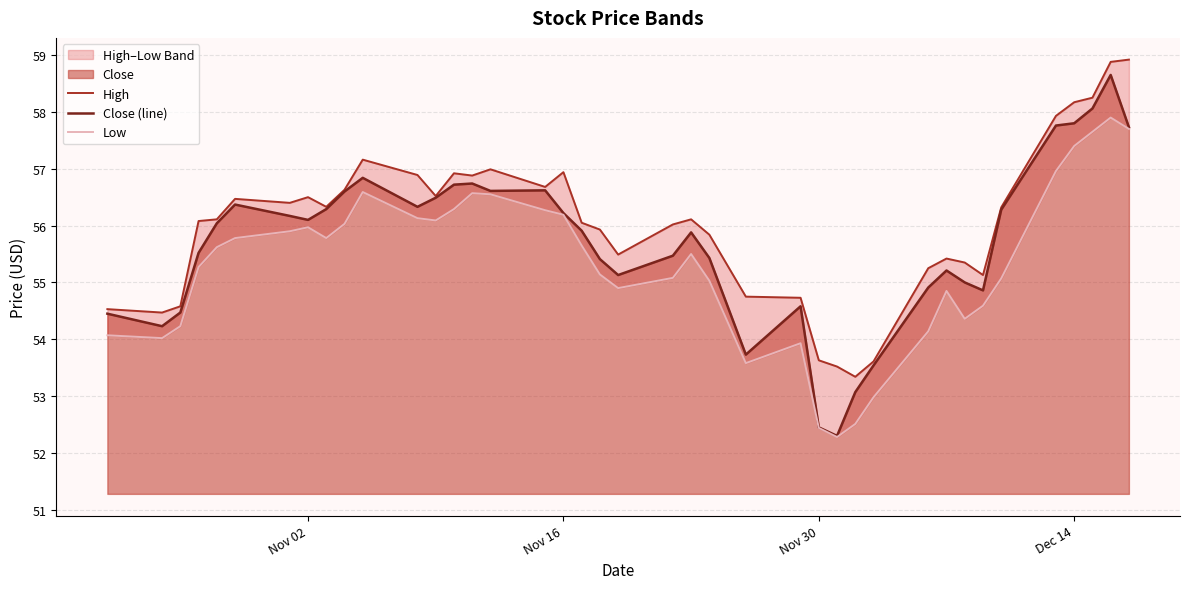

Does the chart display data point markers on the line(s)?

No